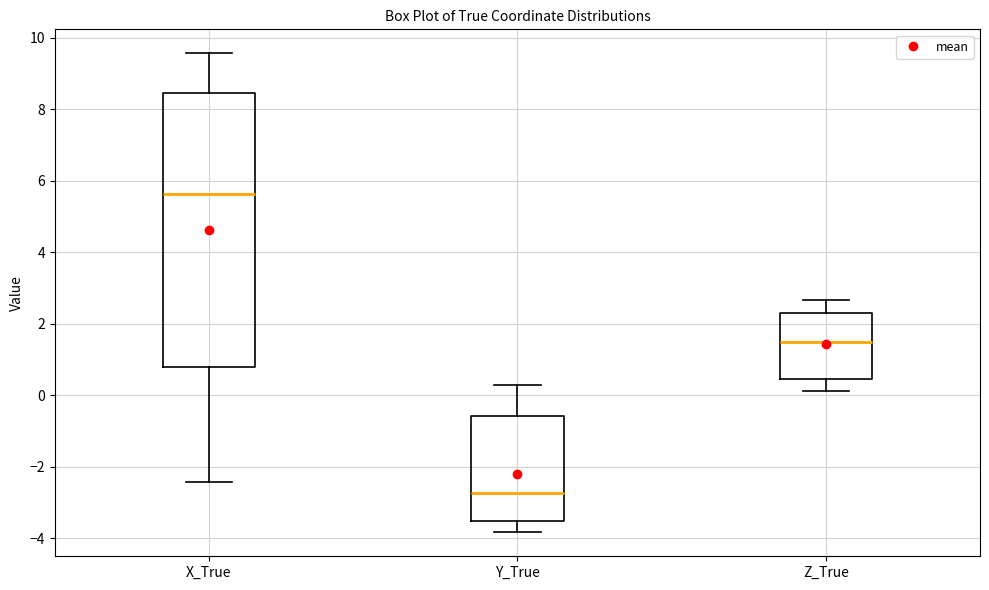

Which box is the tallest, from its lower edge to its upper edge?

X_True